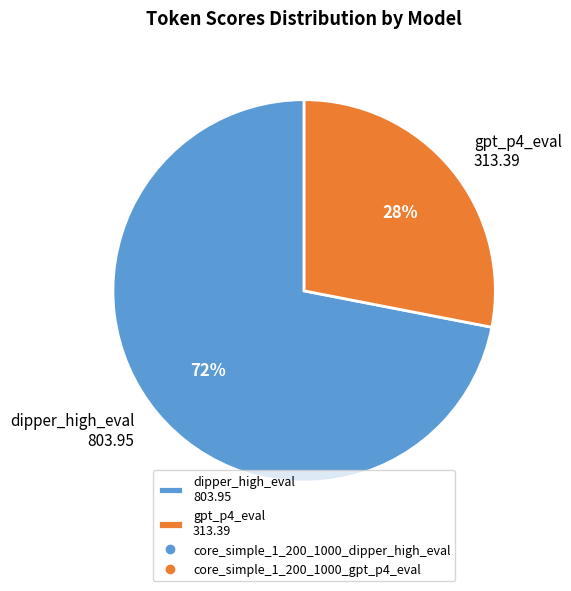

Combined, do gpt_p4_eval 313.39 and dipper_high_eval 803.95 account for over 50%?

Yes